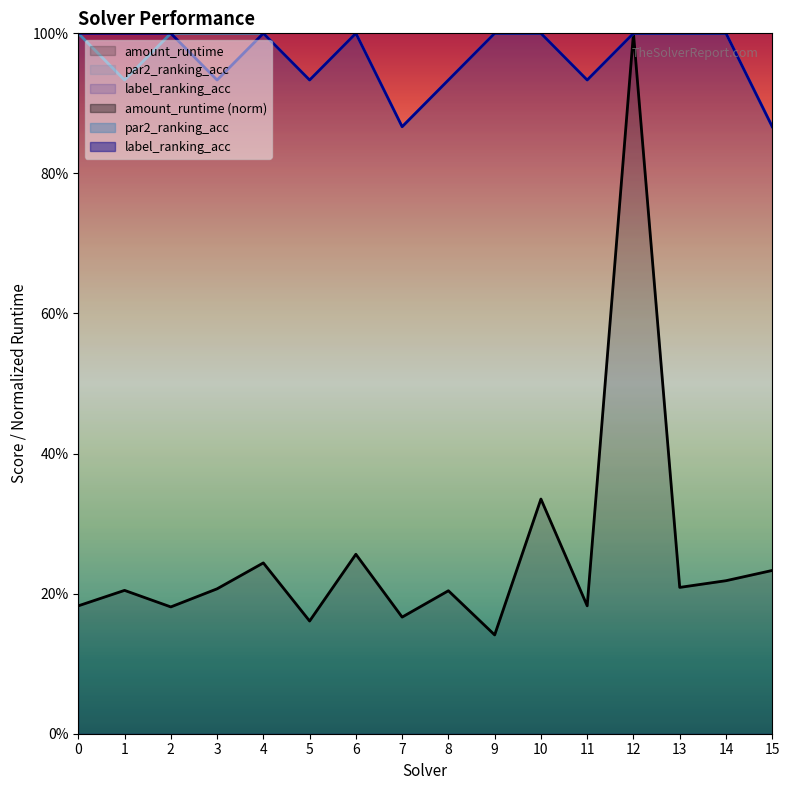

Reading left to right, transcribe all the data shown in this chart.

amount_runtime: 0.2	0.2	0.2	0.2	0.2	0.2	0.3	0.2	0.2	0.1	0.3	0.2	1.0	0.2	0.2	0.2
par2_ranking_acc: 1.0	0.9	1.0	1.0	1.0	0.9	1.0	0.9	0.9	1.0	1.0	0.9	1.0	1.0	1.0	0.9
label_ranking_acc: 1.0	1.0	1.0	0.9	1.0	0.9	1.0	0.9	0.9	1.0	1.0	0.9	1.0	1.0	1.0	0.9